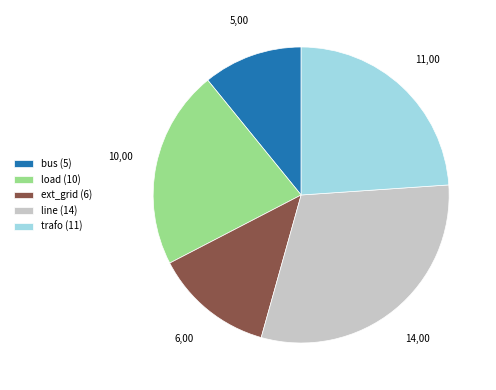

Is it true that trafo is 33% of the pie?

False